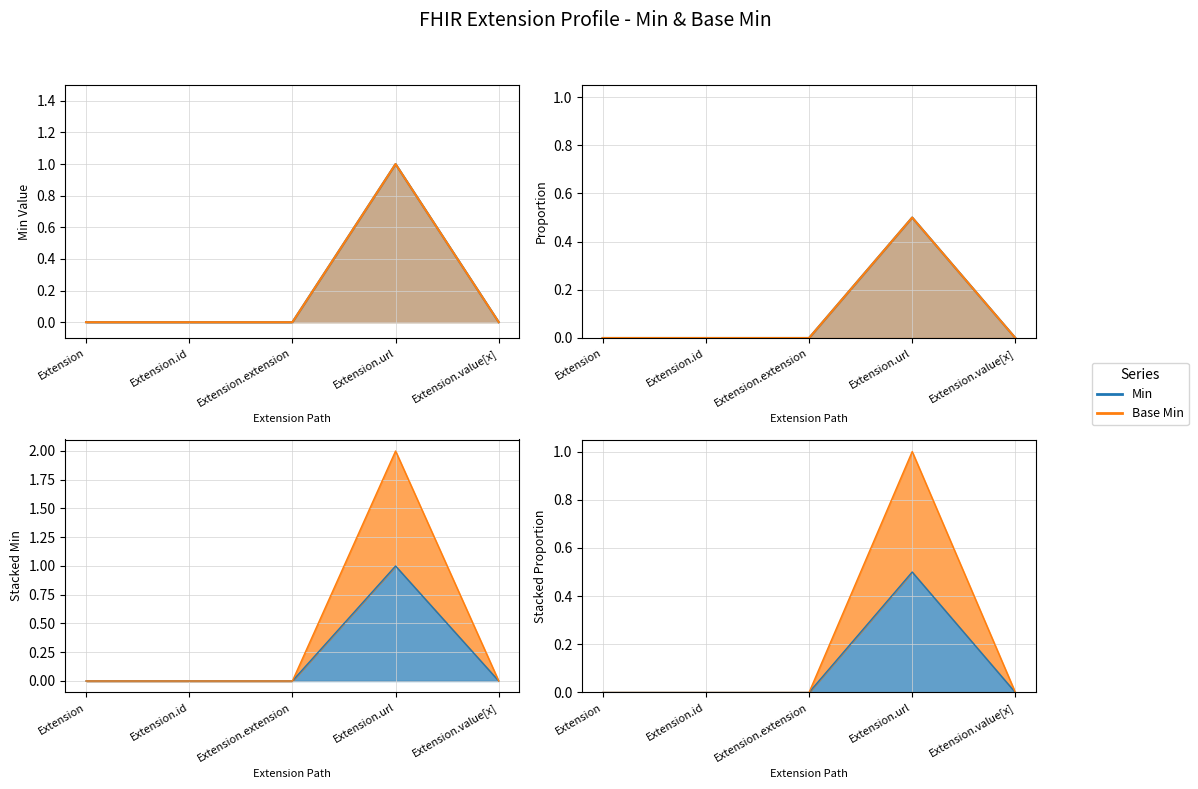

True or false: Min and Base Min cross at least once.

False